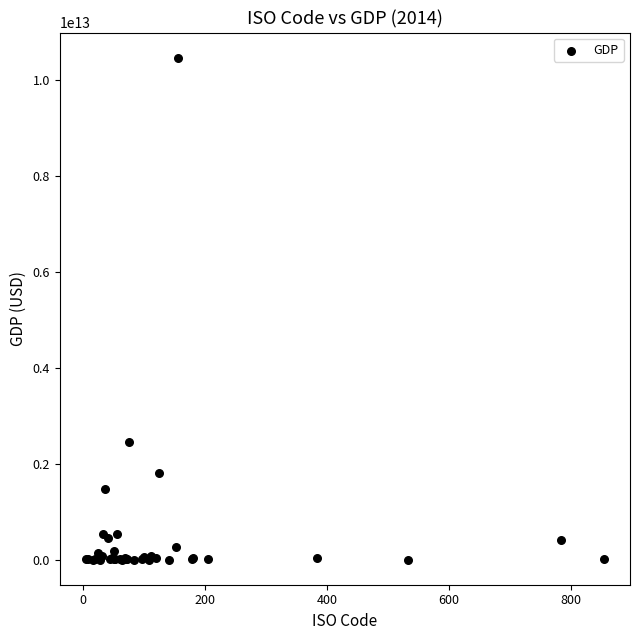

What Y value in the scatter plot is closest to 5238162960298?

2455993625159.4